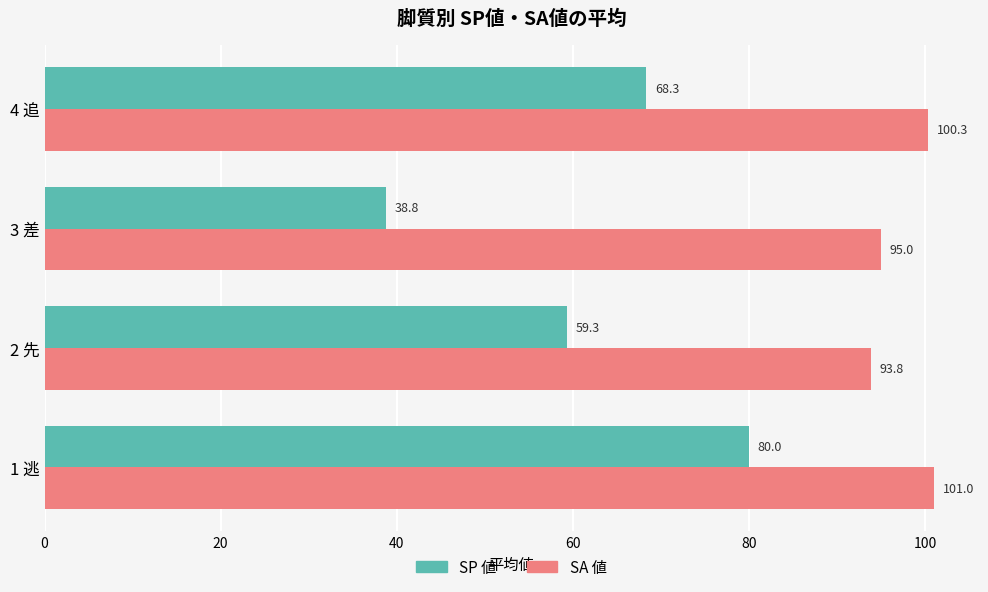

Which series has the widest spread of values?

SP 値